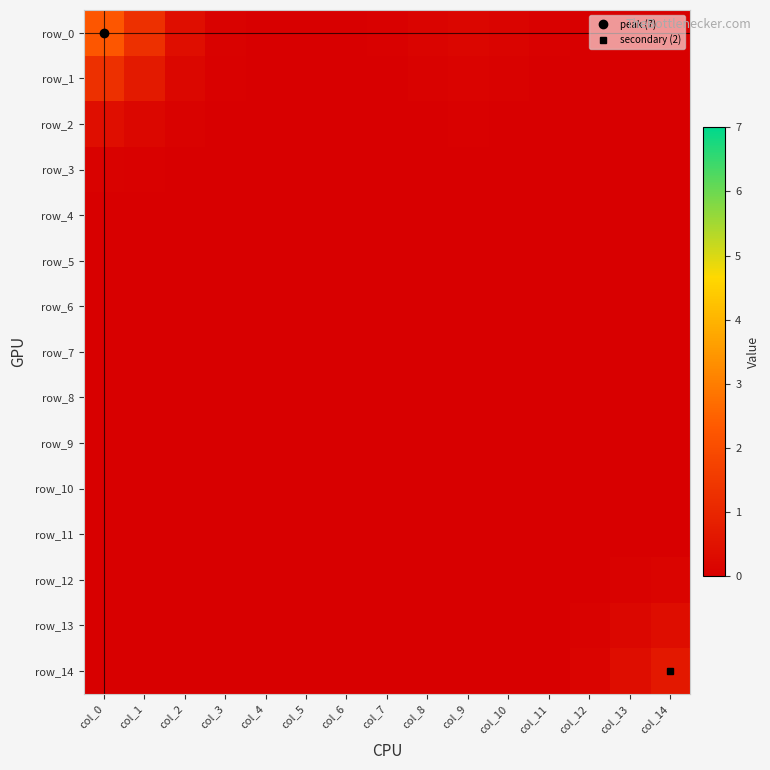

Which series changed the most between col_0 and col_6?

row_0